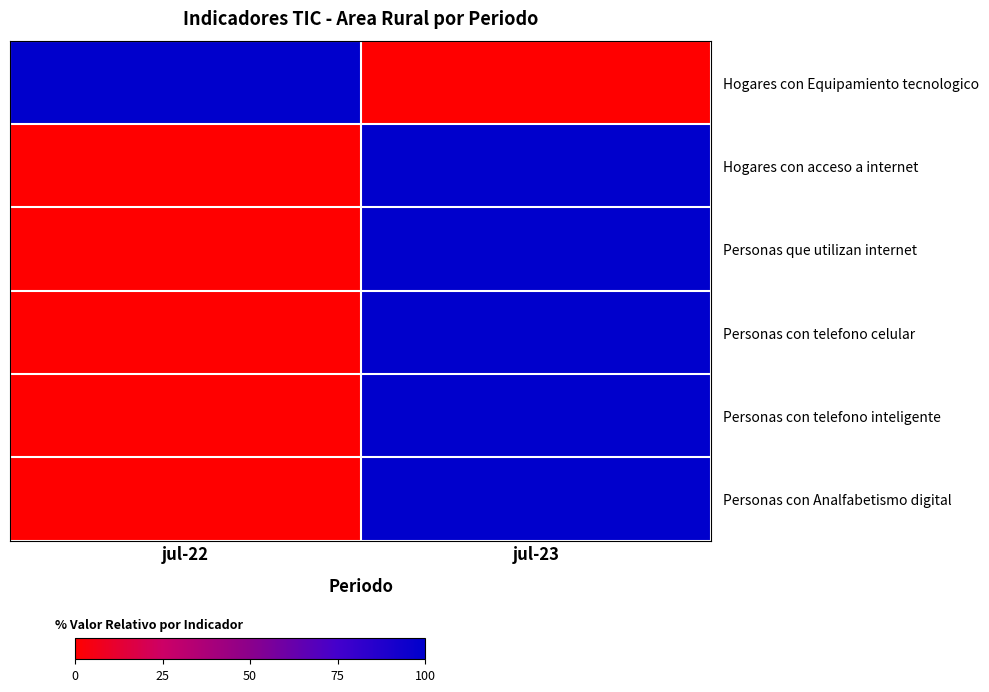

What is the spread (max minus min) of values at jul-23?

100.0